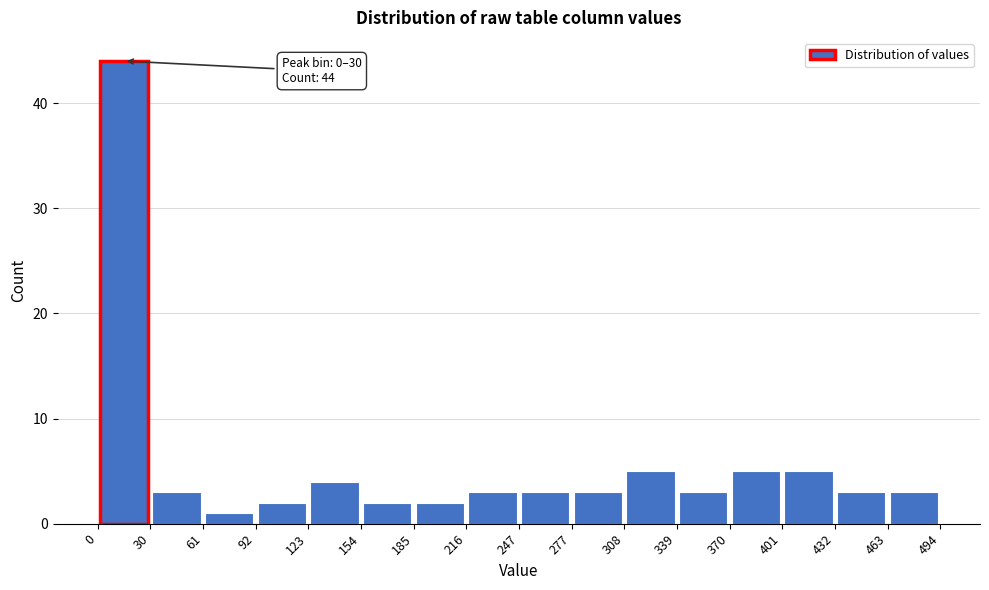

Over which range of the x-axis is the bar tallest?

0 to 30